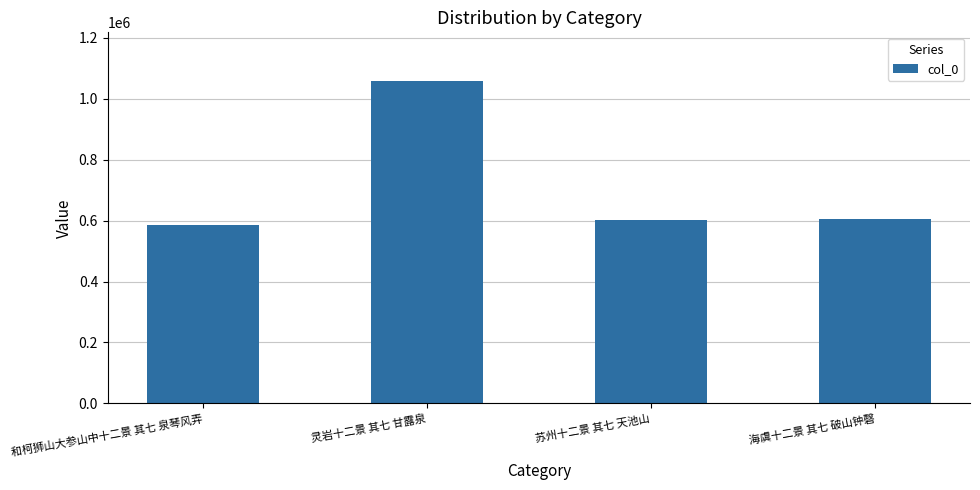

What is the approximate value at 苏州十二景 其七 天池山, to the nearest 100?

601900